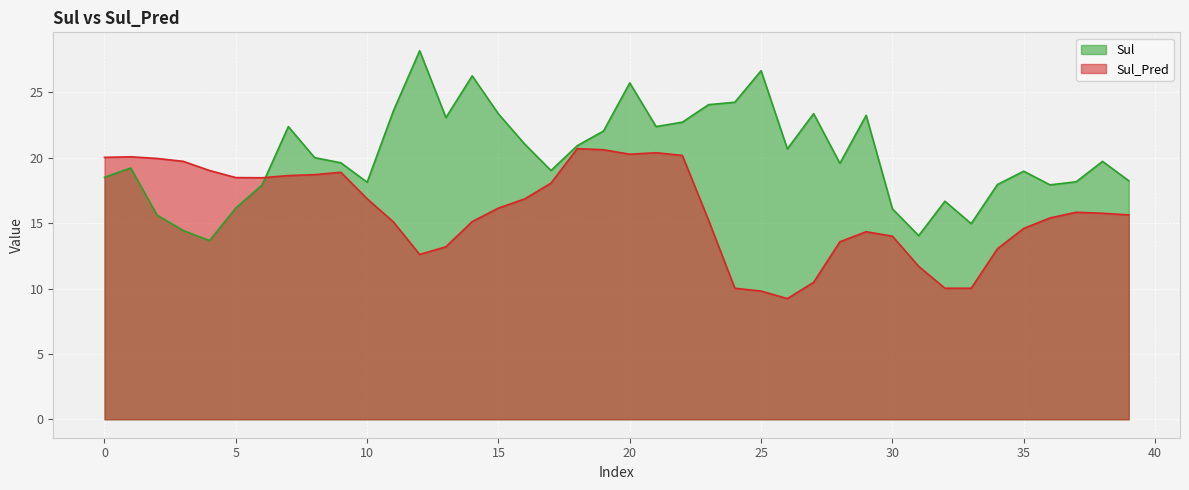

Where do Sul_Pred and Sul first cross each other?

6 and 7